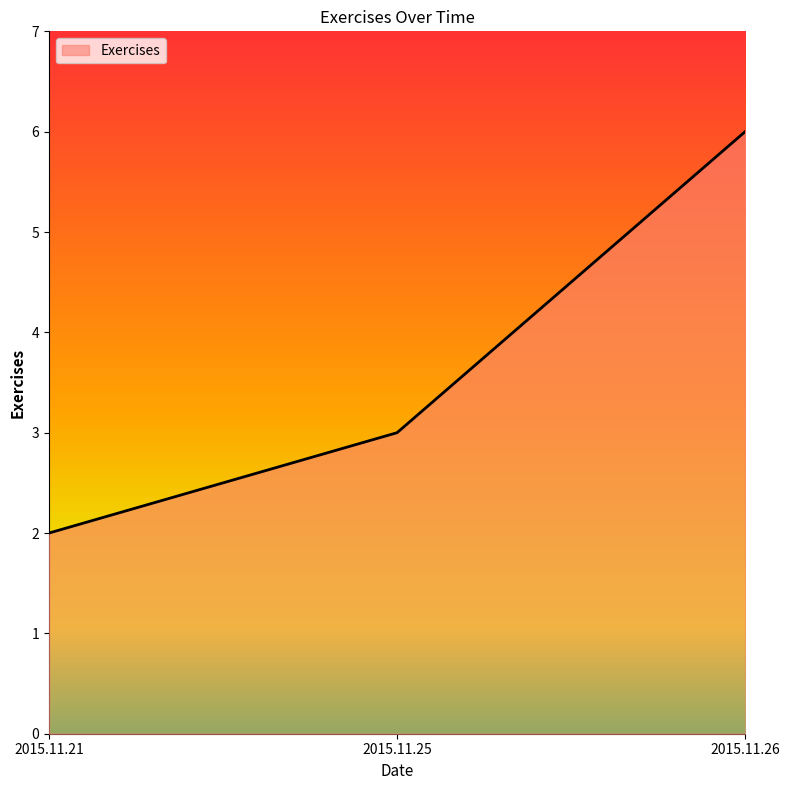

What is the maximum value shown in the chart?

6